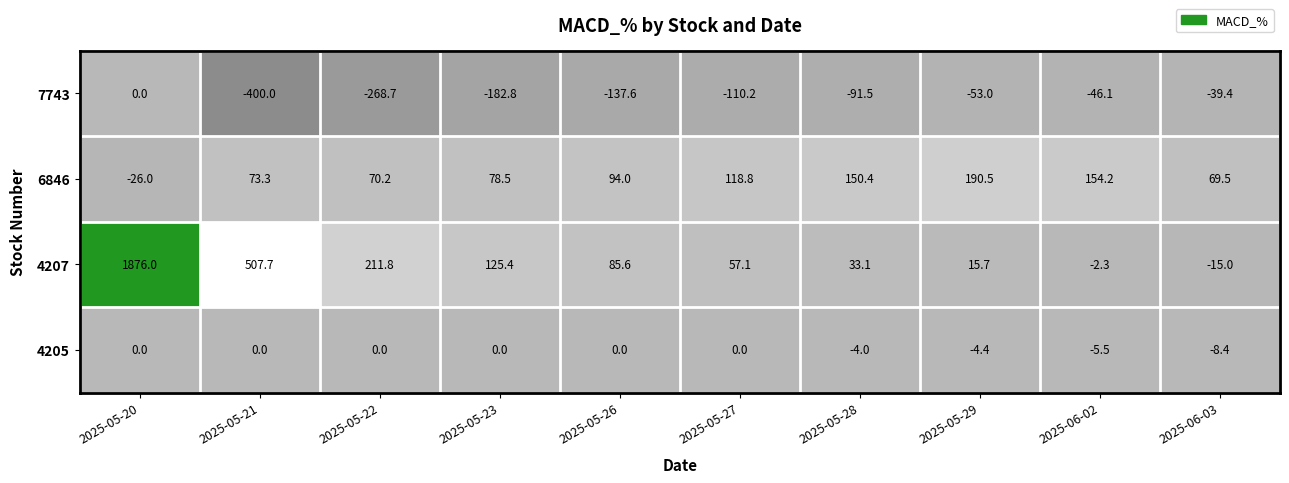

At how many categories does at least one series exceed 117?

8